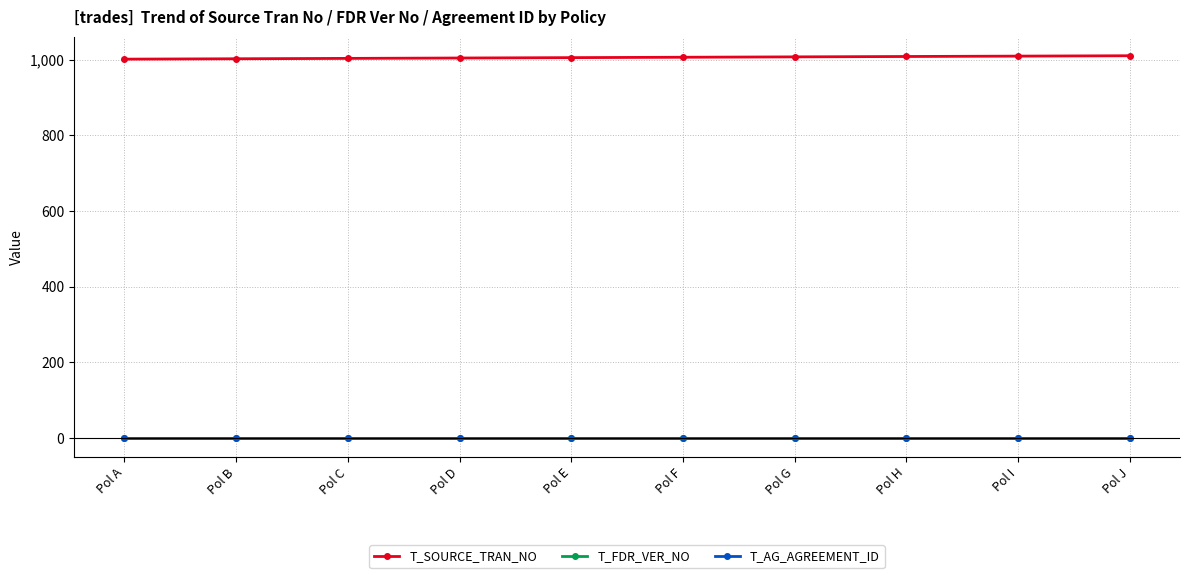

Does the chart have visible grid lines?

Yes